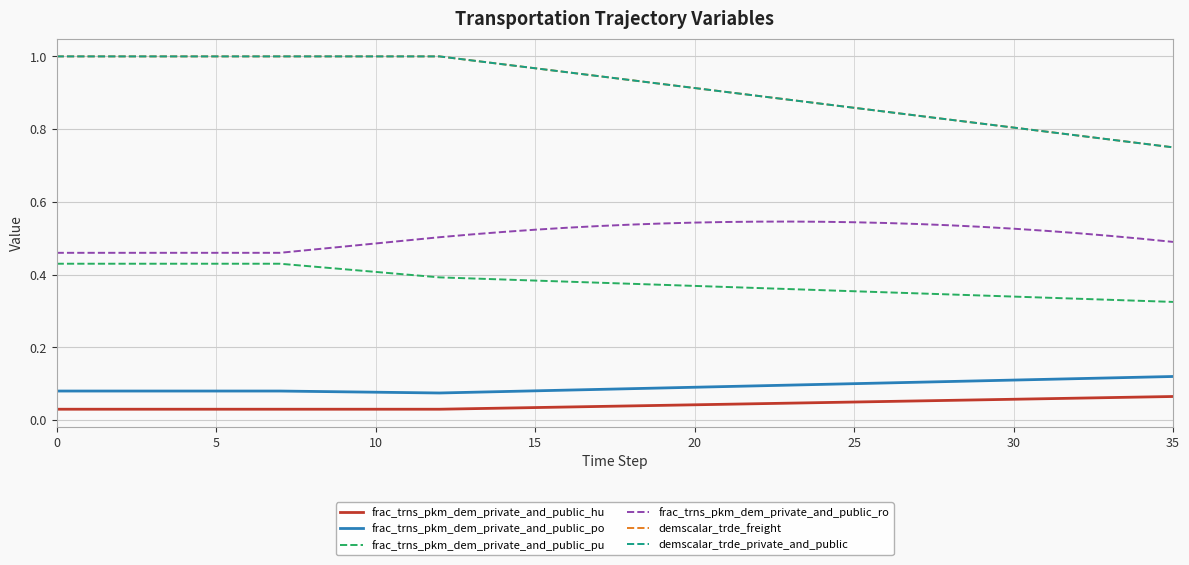

Does the chart have visible grid lines?

Yes